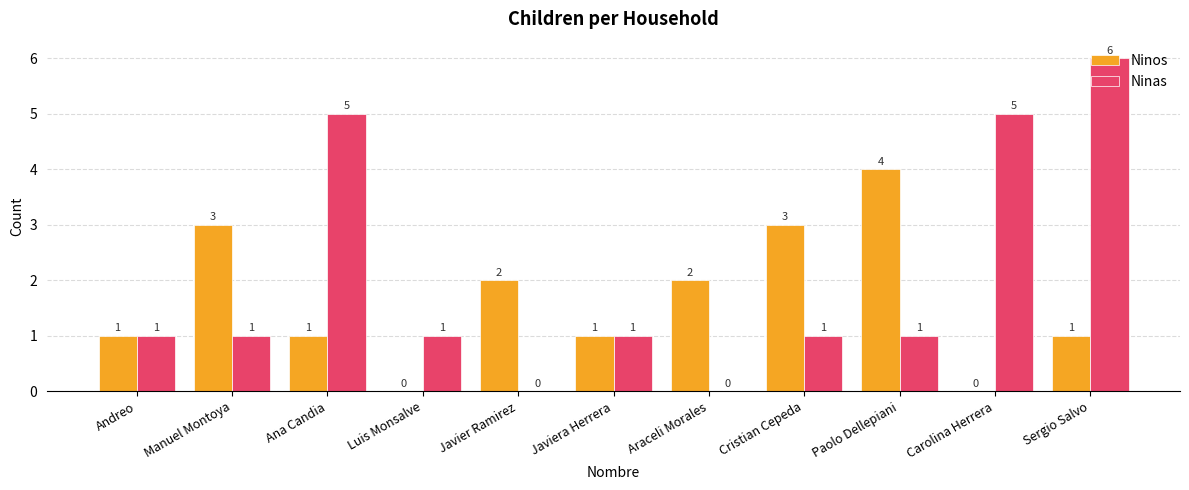

Between Cristian Cepeda and Carolina Herrera, which series saw the biggest shift?

Ninas